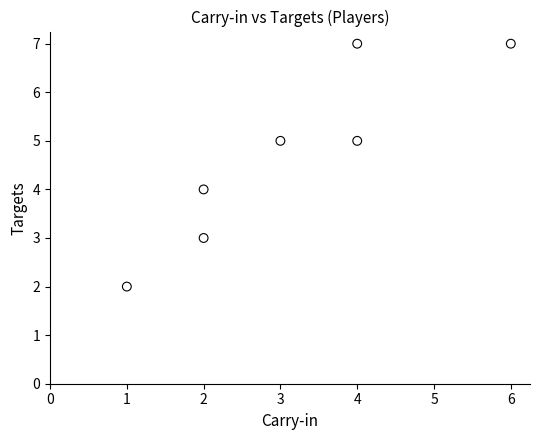

What is the average Y value?

5